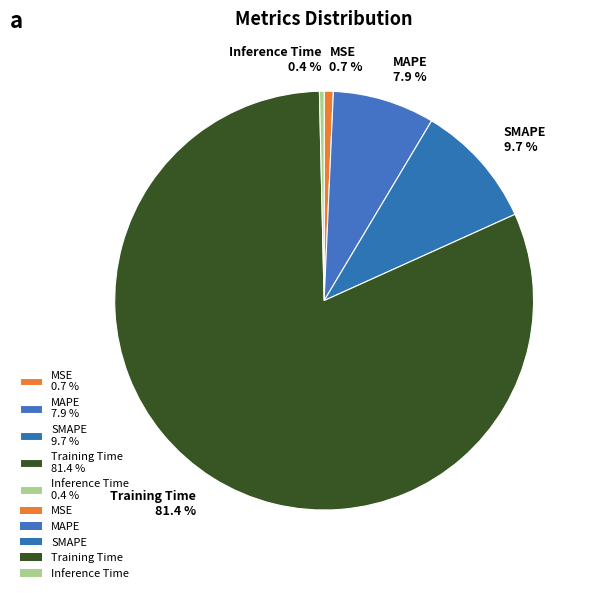

Between MAPE 7.9 % and Training Time 81.4 %, which is larger?

Training Time 81.4 %